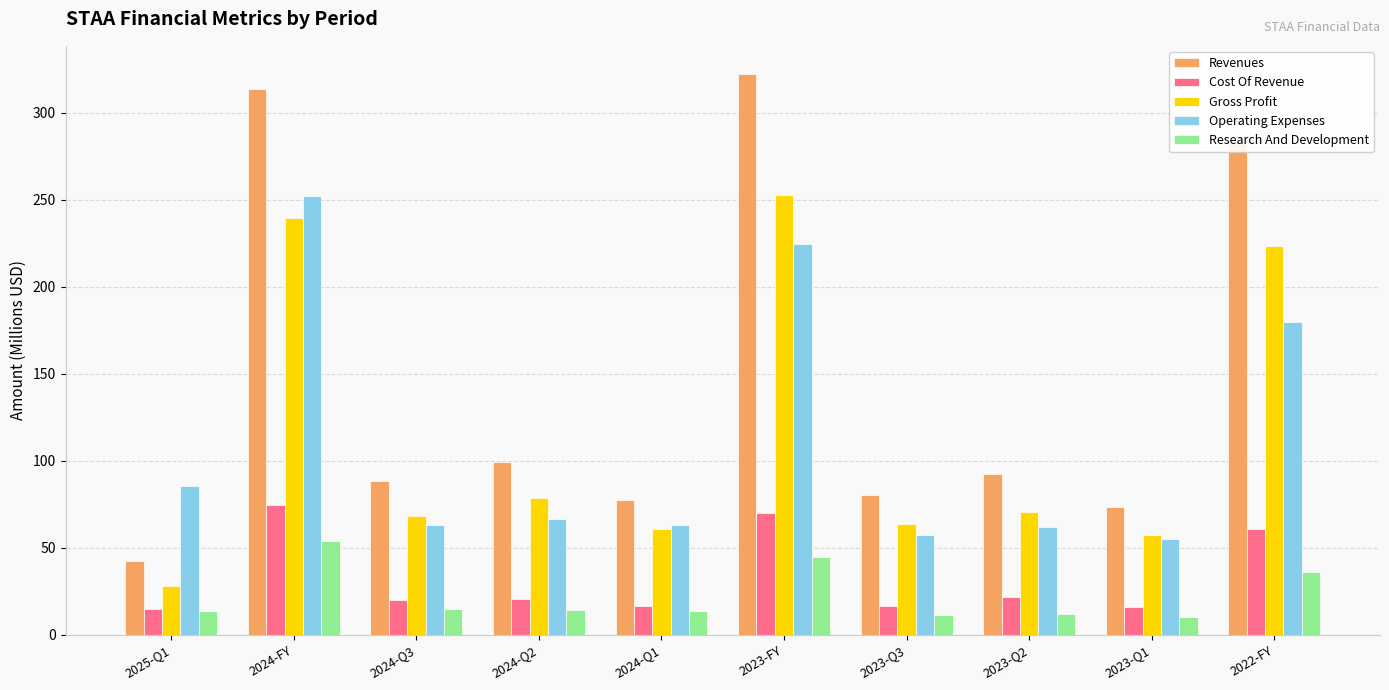

What is the difference between the maximum and minimum values in the Cost Of Revenue series?

59.7